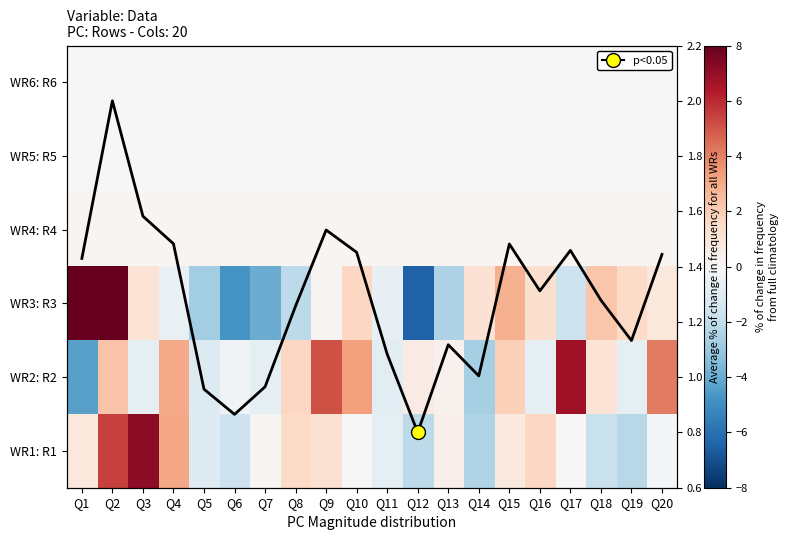

What is the total value across all series at Q2?

16.0